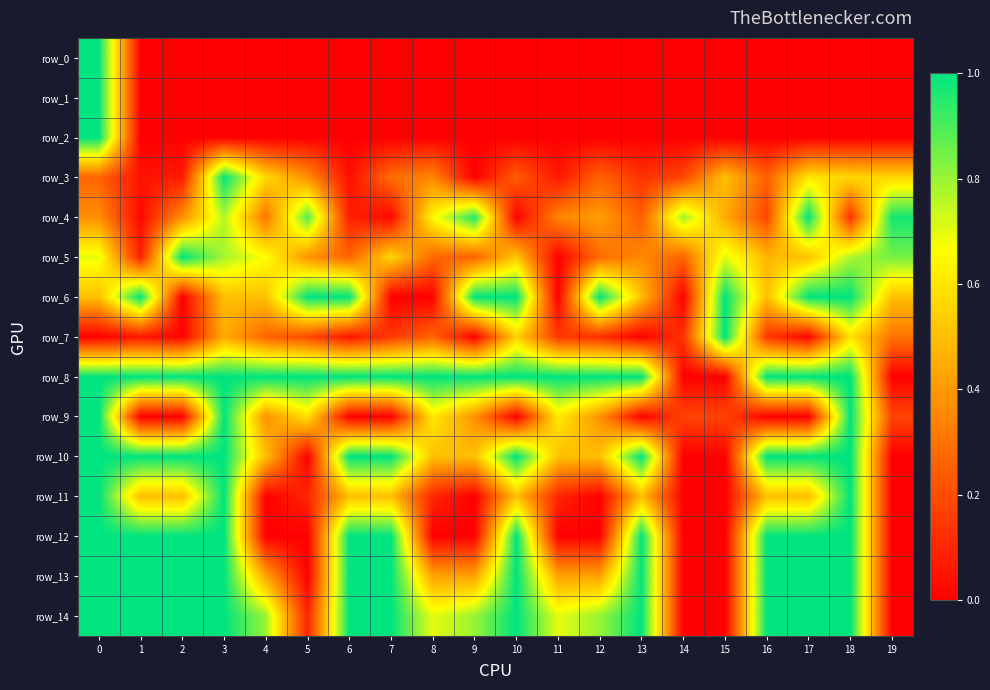

What is the total value across all series at 13?

6.7